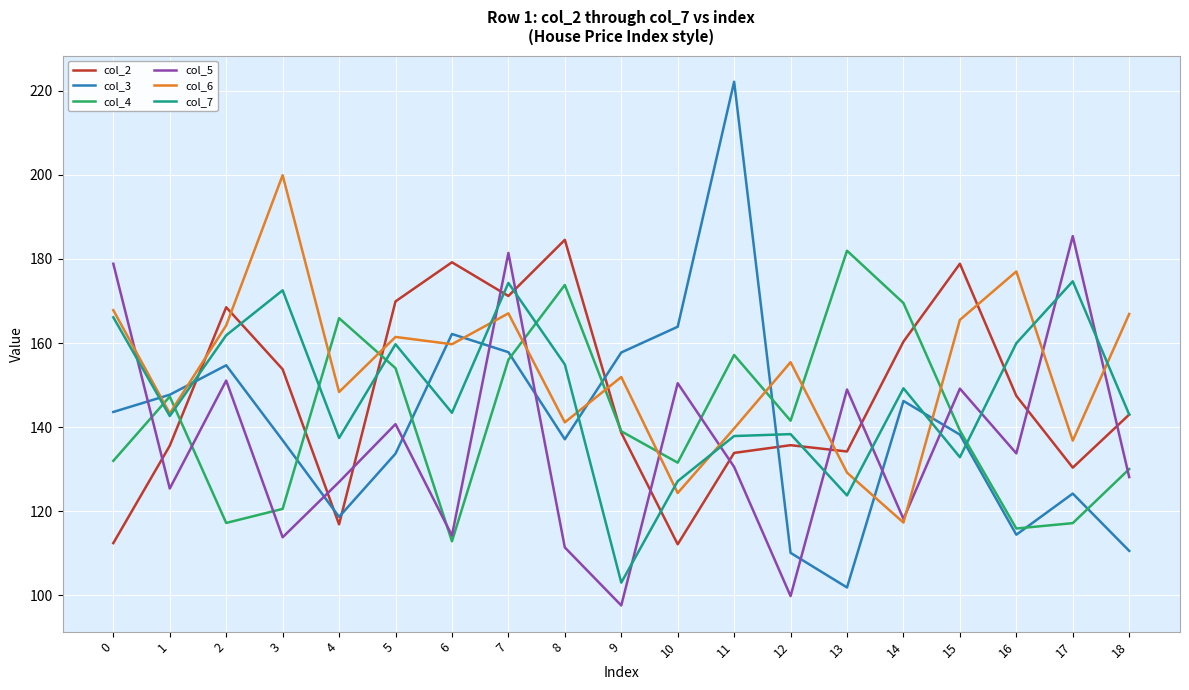

At which category is the sum across all series the highest?

7